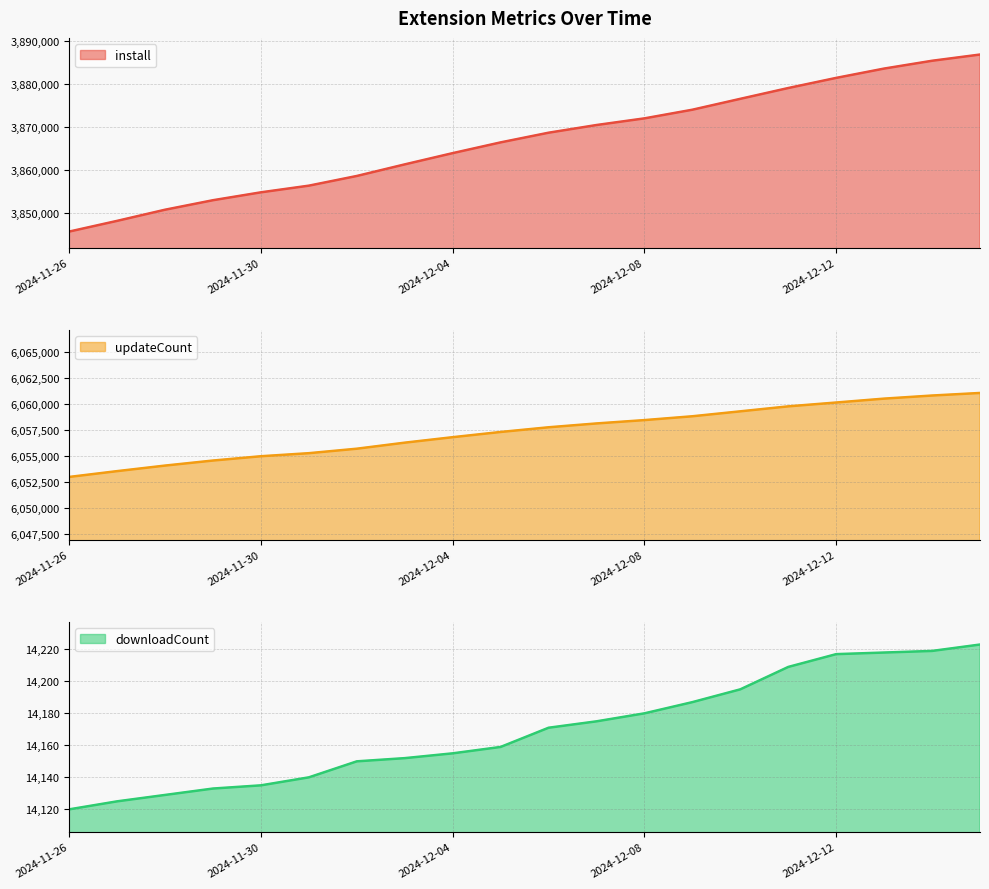

Is it true that updateCount equals 6060116 at 2024-12-12?

True